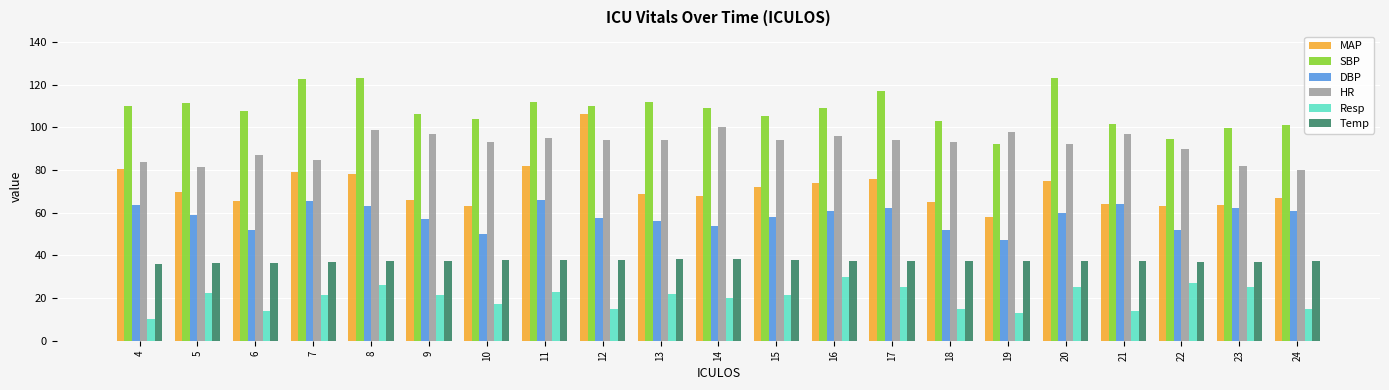

Is it true that SBP equals 112.0 at 11?

True